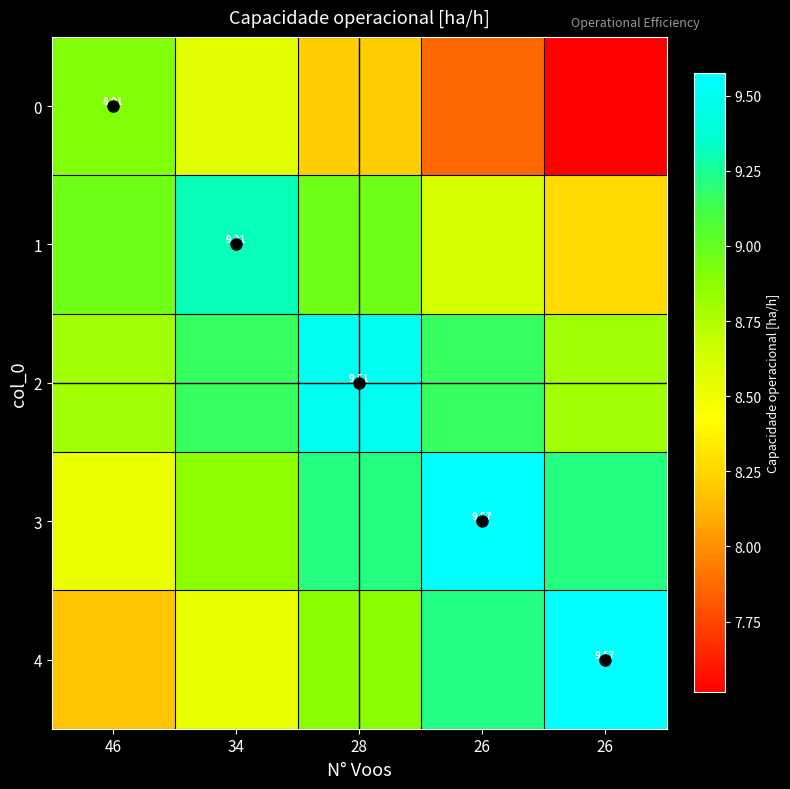

Between 46 and 26, which series saw the biggest shift?

4